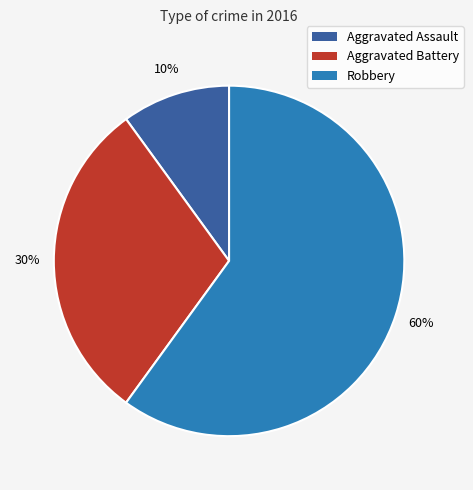

To the nearest percent, what is the difference between the largest and smallest slice percentages?

50%